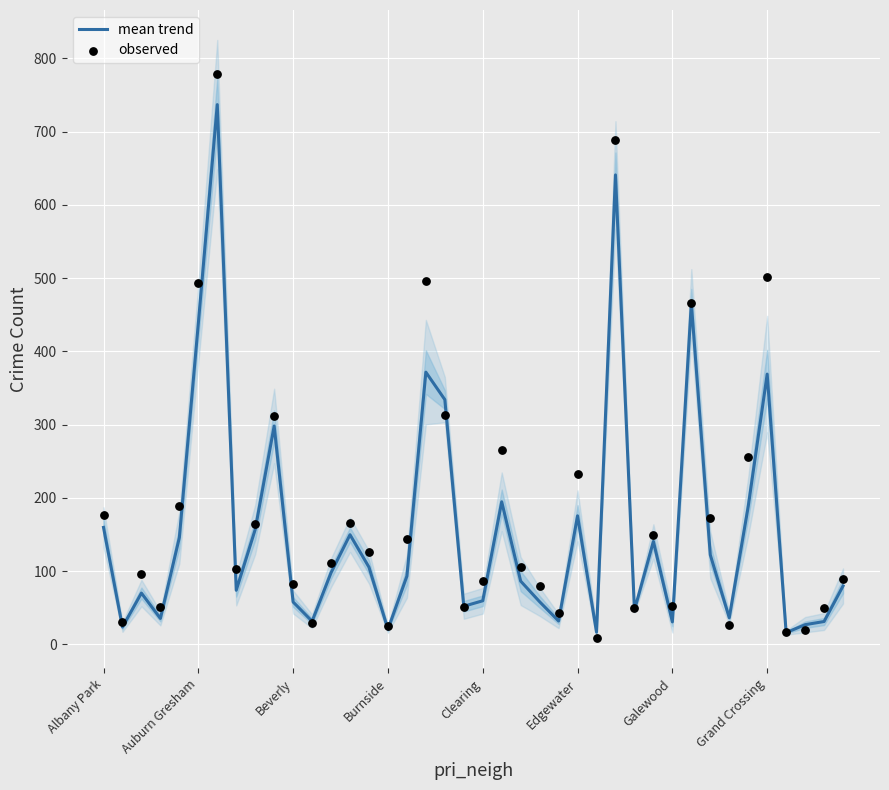

Which series contains the highest Y value?

observed